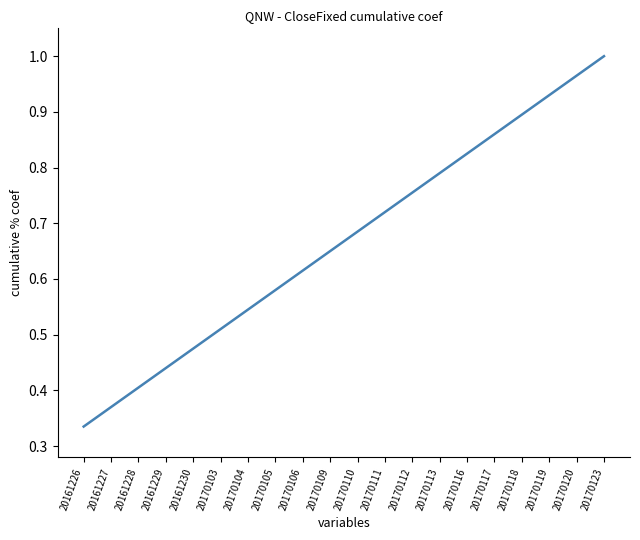

The chart shows a value of 0.3 at 20161229. True or false?

False